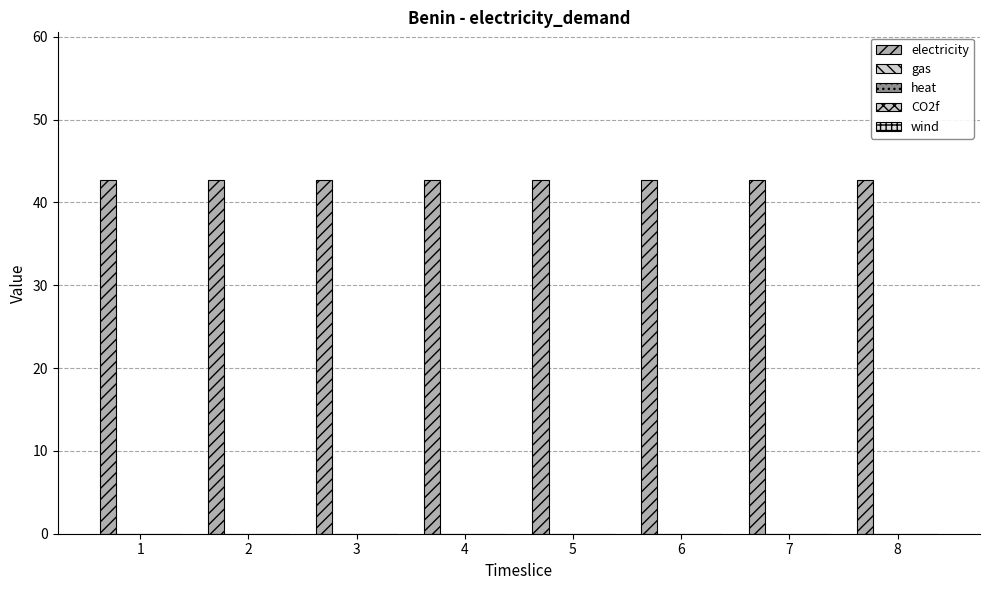

Reading left to right, list all the values displayed in this chart.

electricity: 42.7	42.7	42.7	42.7	42.7	42.7	42.7	42.7
gas: 0.0	0.0	0.0	0.0	0.0	0.0	0.0	0.0
heat: 0.0	0.0	0.0	0.0	0.0	0.0	0.0	0.0
CO2f: 0.0	0.0	0.0	0.0	0.0	0.0	0.0	0.0
wind: 0.0	0.0	0.0	0.0	0.0	0.0	0.0	0.0